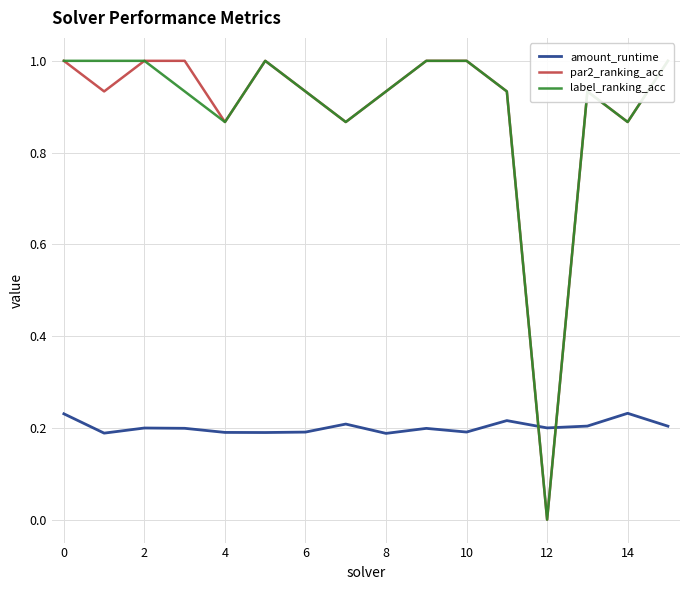

Which series has the widest spread of values?

par2_ranking_acc